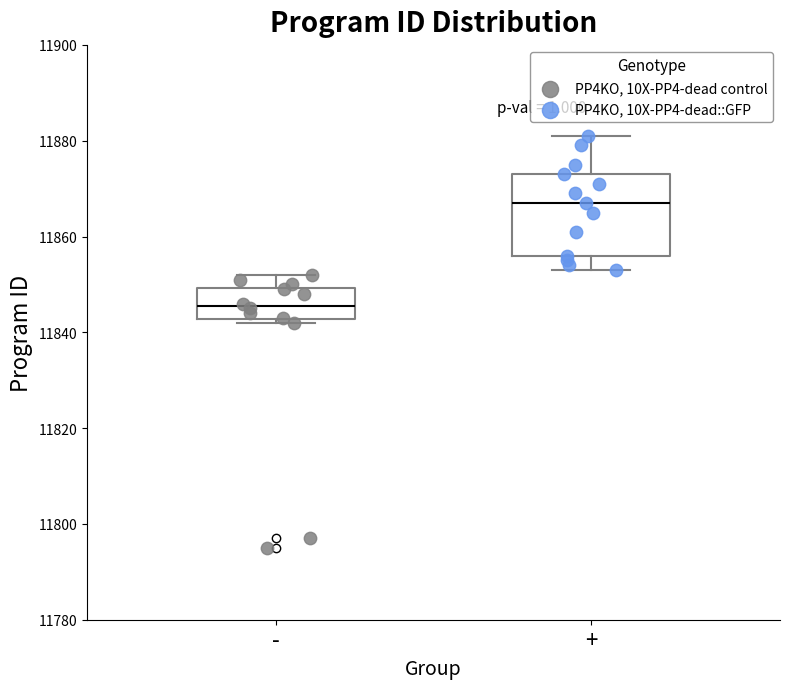

Which box is the tallest, from its lower edge to its upper edge?

+